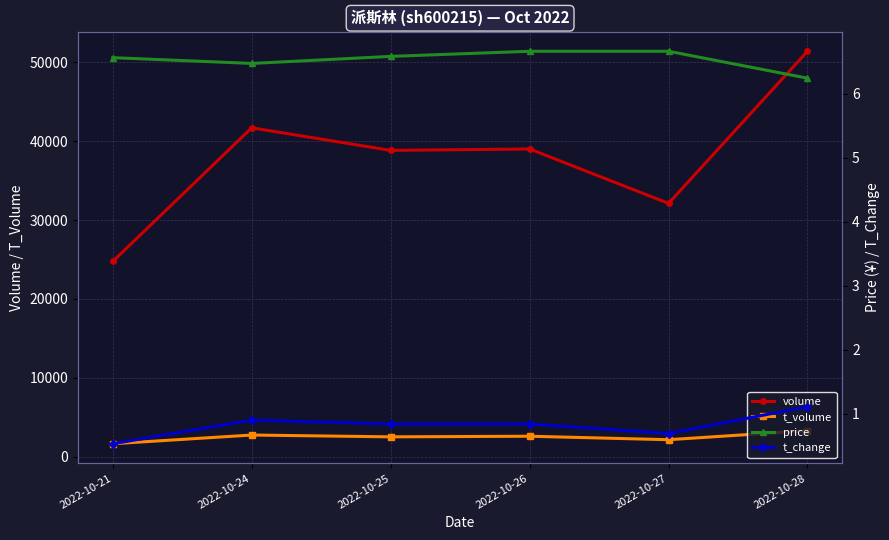

Reading left to right, list all the values displayed in this chart.

volume: 2022-10-21=24756.0	2022-10-24=41702.0	2022-10-25=38837.0	2022-10-26=39020.0	2022-10-27=32117.0	2022-10-28=51410.0
t_volume: 2022-10-21=1635.0	2022-10-24=2741.0	2022-10-25=2510.0	2022-10-26=2588.0	2022-10-27=2148.0	2022-10-28=3294.0
price: 2022-10-21=6.6	2022-10-24=6.5	2022-10-25=6.6	2022-10-26=6.7	2022-10-27=6.7	2022-10-28=6.2
t_change: 2022-10-21=0.5	2022-10-24=0.9	2022-10-25=0.8	2022-10-26=0.8	2022-10-27=0.7	2022-10-28=1.1